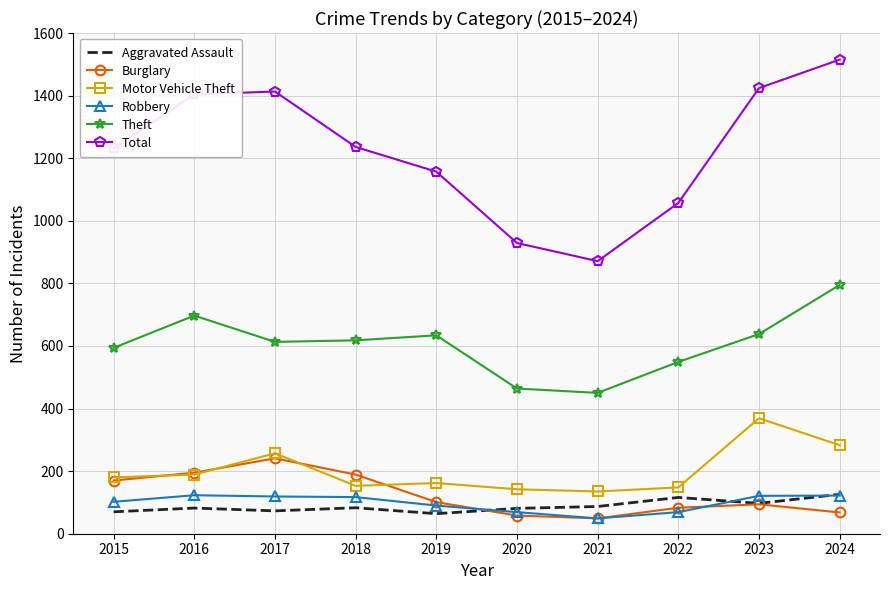

Is the value of Motor Vehicle Theft at 2017 greater than the value of Robbery at 2018?

Yes